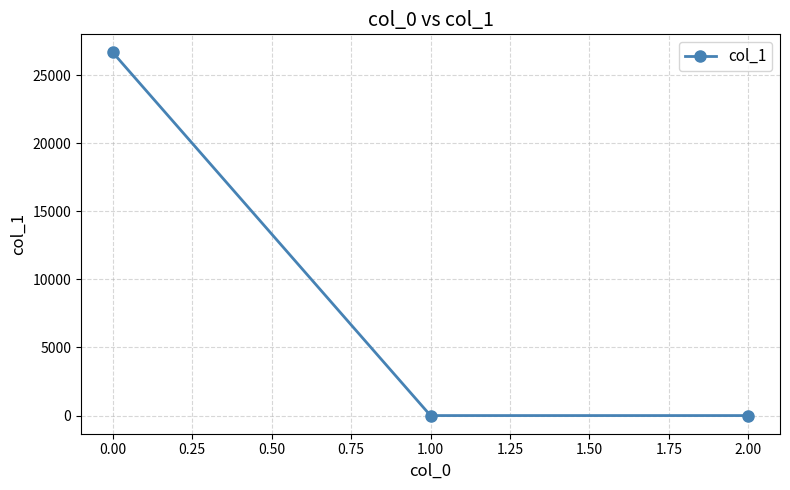

Is it true that the value at 0.00 is 0.3?

False